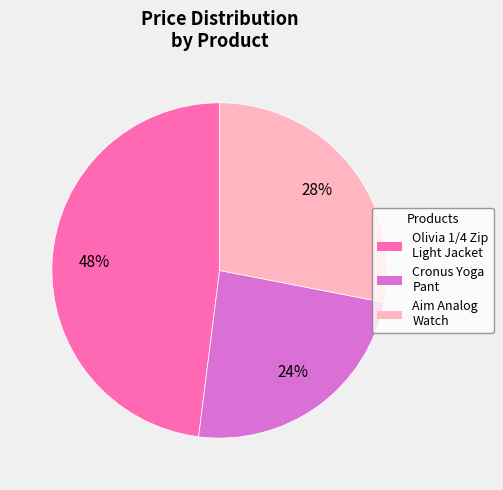

Which has a higher value, Cronus Yoga Pant or Olivia 1/4 Zip Light Jacket?

Olivia 1/4 Zip Light Jacket